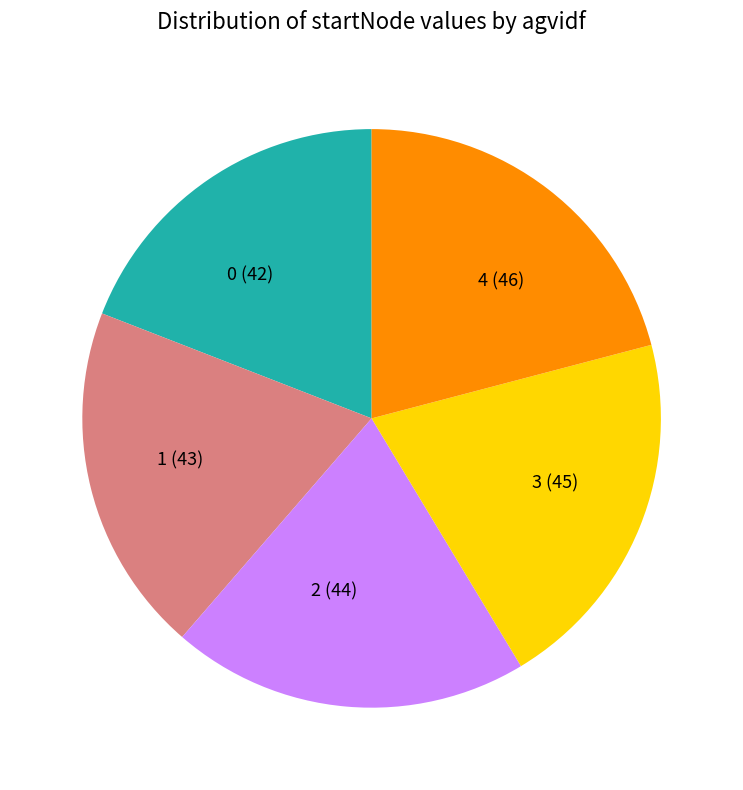

Is there a majority slice in this chart?

No